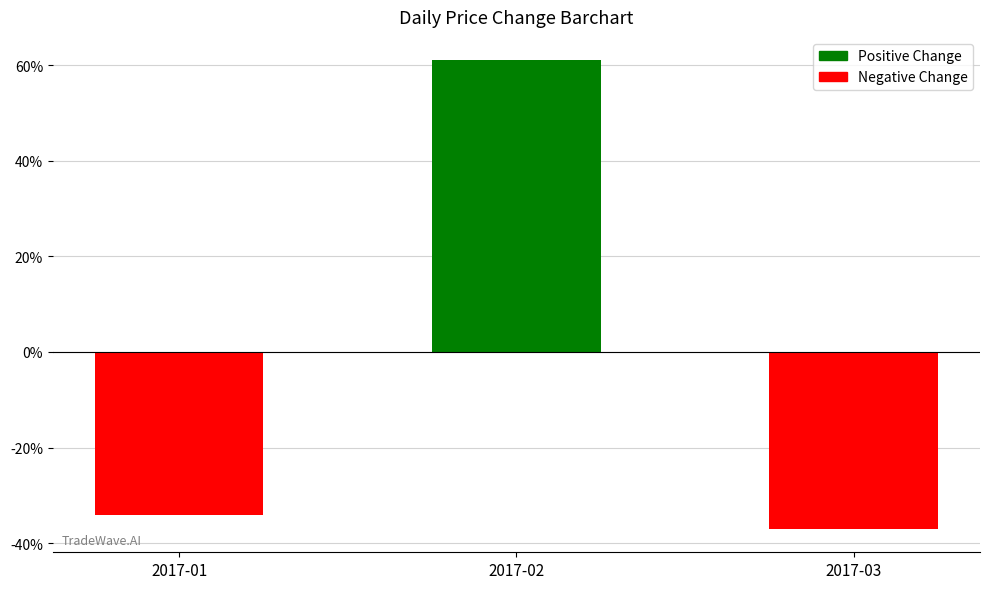

What is the maximum value shown in the chart?

0.6